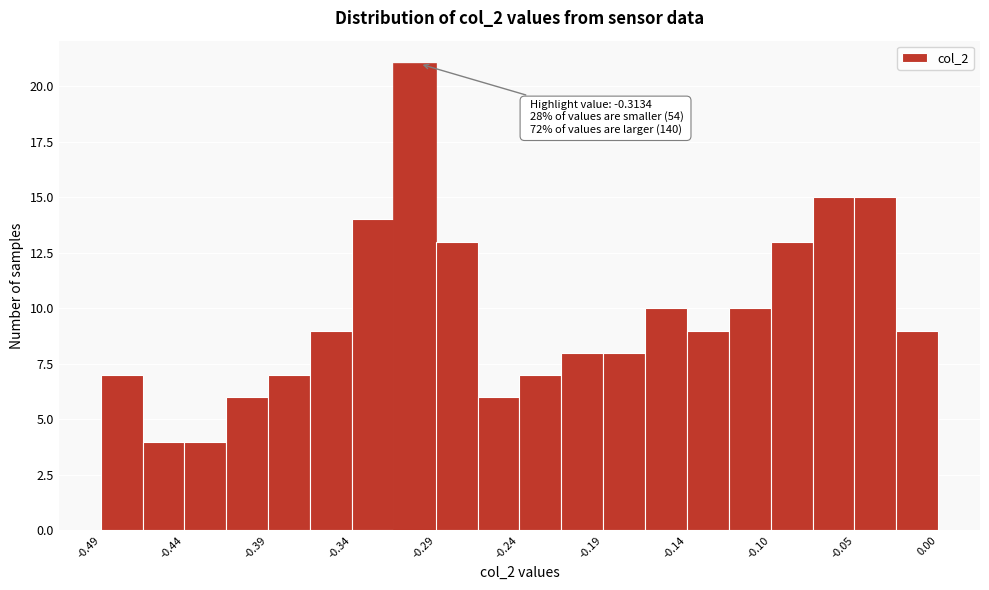

Which range on the x-axis has the tallest bar?

-0.315 to -0.290